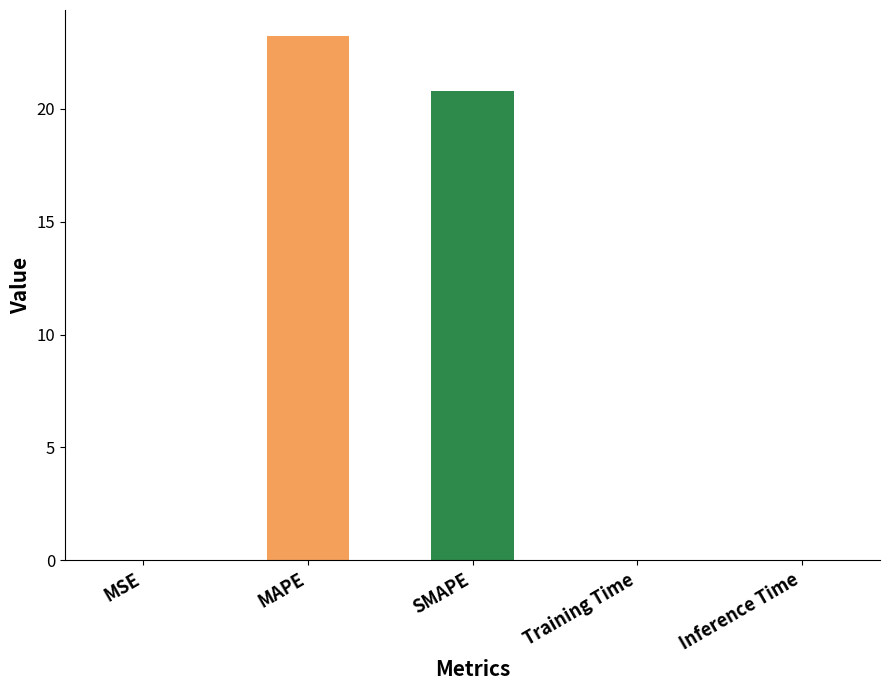

Which has a higher value, MSE or MAPE?

MAPE